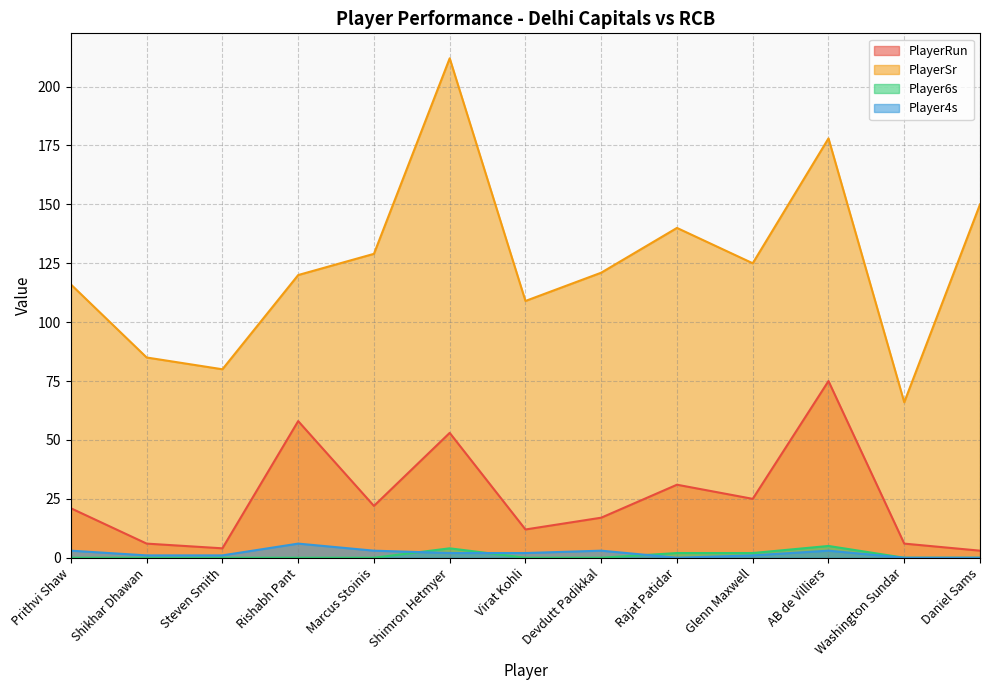

At which label does PlayerRun reach its minimum?

Daniel Sams